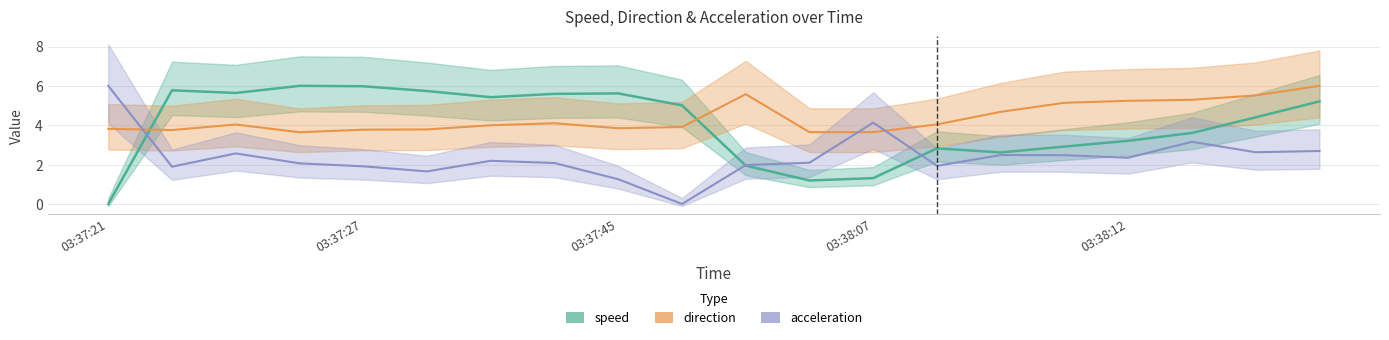

What is the value of the direction point at the 19th from the left?

5.5